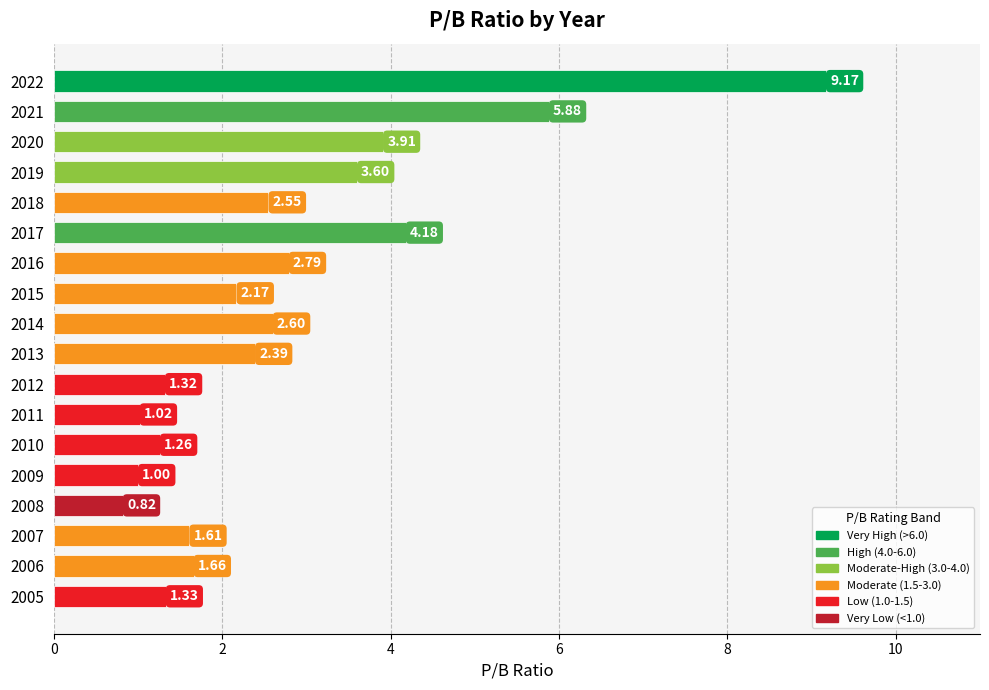

What is the greatest value displayed?

9.2